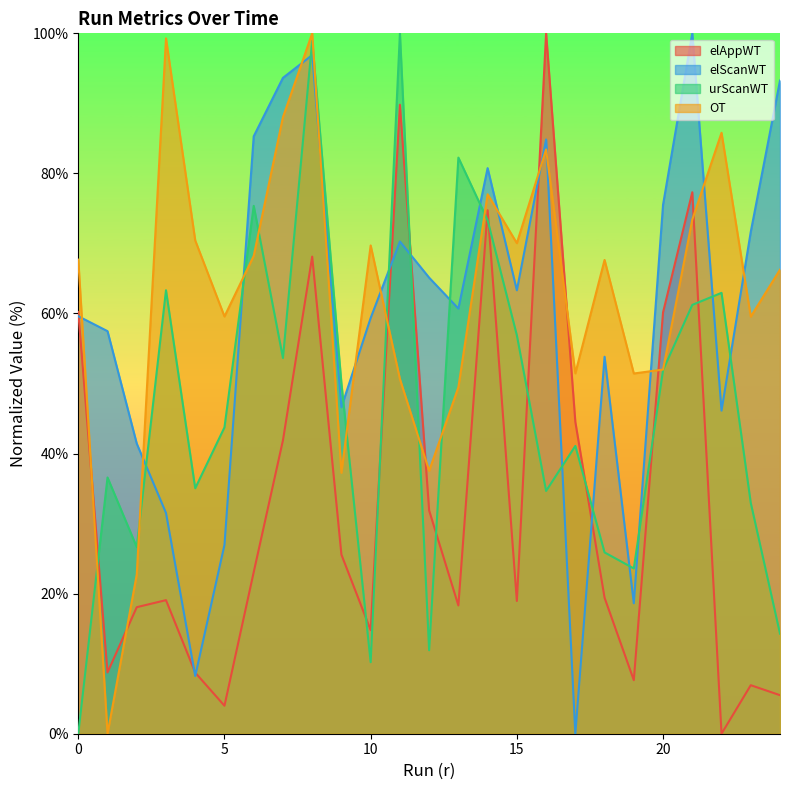

What is the value of the elAppWT point at the 11th from the left?

14.8